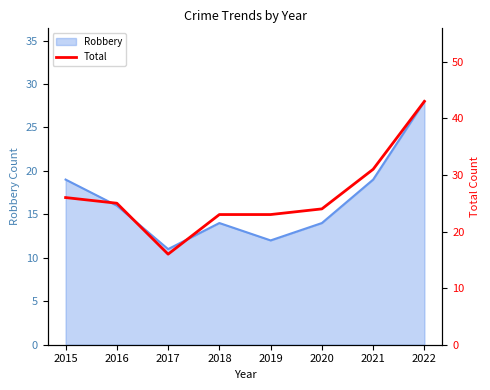

Reading left to right, extract all data points from this chart.

2015=26	2016=25	2017=16	2018=23	2019=23	2020=24	2021=31	2022=43